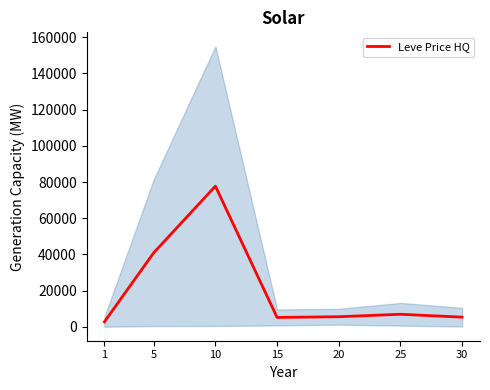

What is the change in value from 15 to 25?

+1759.0